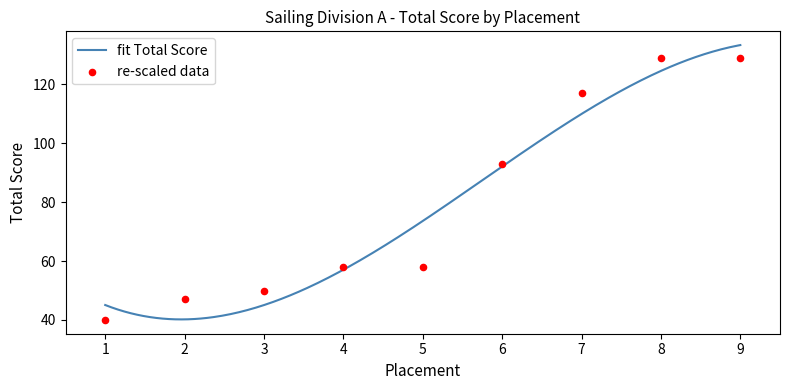

What is the change in value from 6 to 8?

+36